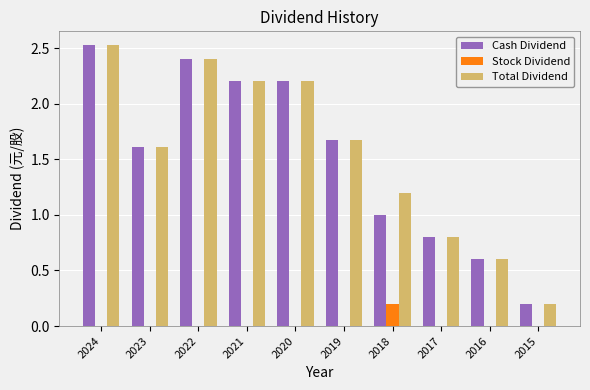

At which category is the sum across all series the highest?

2024